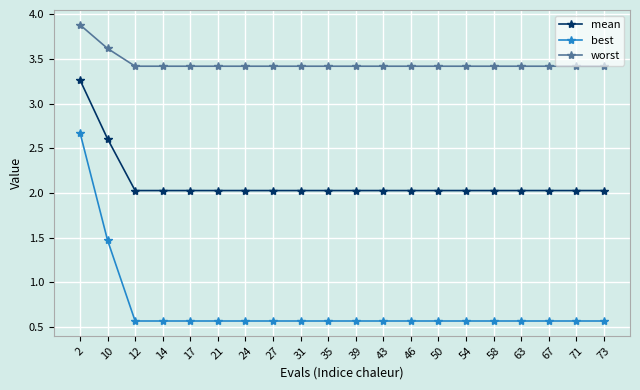

What is the sum of all mean values?

42.4